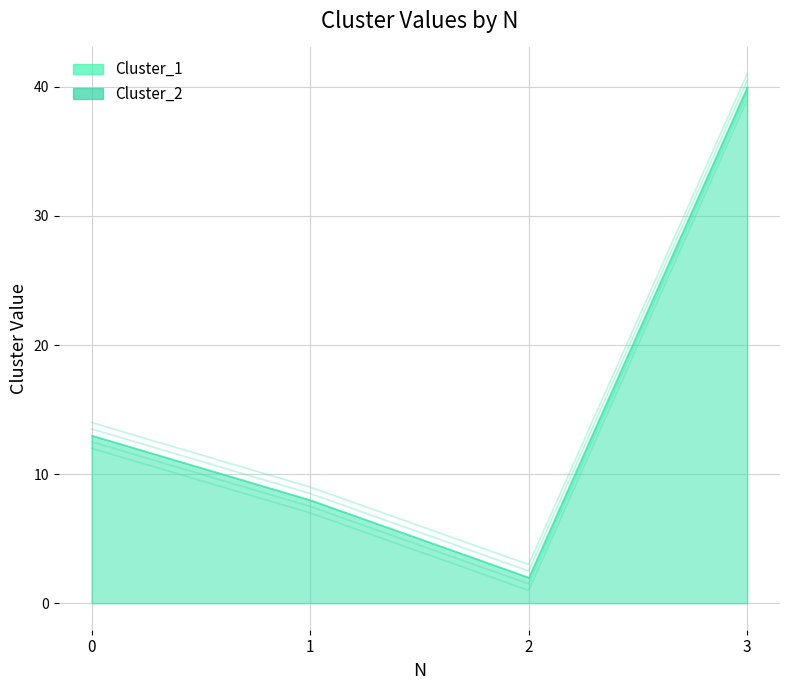

Read the Cluster_1 value at 0.

12.0